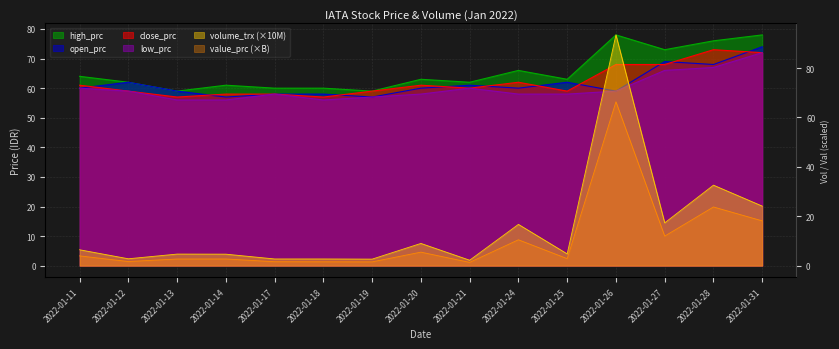

Reading left to right, transcribe all the data shown in this chart.

close_prc: 61.0	59.0	57.0	58.0	58.0	57.0	59.0	61.0	60.0	62.0	59.0	68.0	68.0	73.0	72.0
open_prc: 60.0	62.0	59.0	57.0	58.0	58.0	57.0	60.0	61.0	60.0	62.0	59.0	69.0	68.0	74.0
high_prc: 64.0	62.0	59.0	61.0	60.0	60.0	59.0	63.0	62.0	66.0	63.0	78.0	73.0	76.0	78.0
low_prc: 60.0	59.0	56.0	56.0	58.0	56.0	57.0	58.0	60.0	58.0	58.0	59.0	66.0	67.0	72.0
volume_trx: 6.4	2.8	4.7	4.7	2.7	2.7	2.7	9.0	2.2	16.7	4.8	93.4	17.3	32.6	24.1
value_prc: 4.0	1.7	2.7	2.7	1.6	1.6	1.5	5.5	1.3	10.5	2.9	66.3	12.0	23.8	18.1